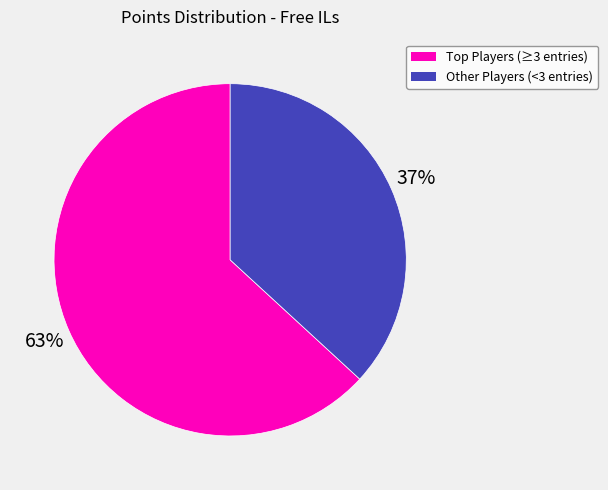

Is there any slice that represents more than half of the pie?

Yes